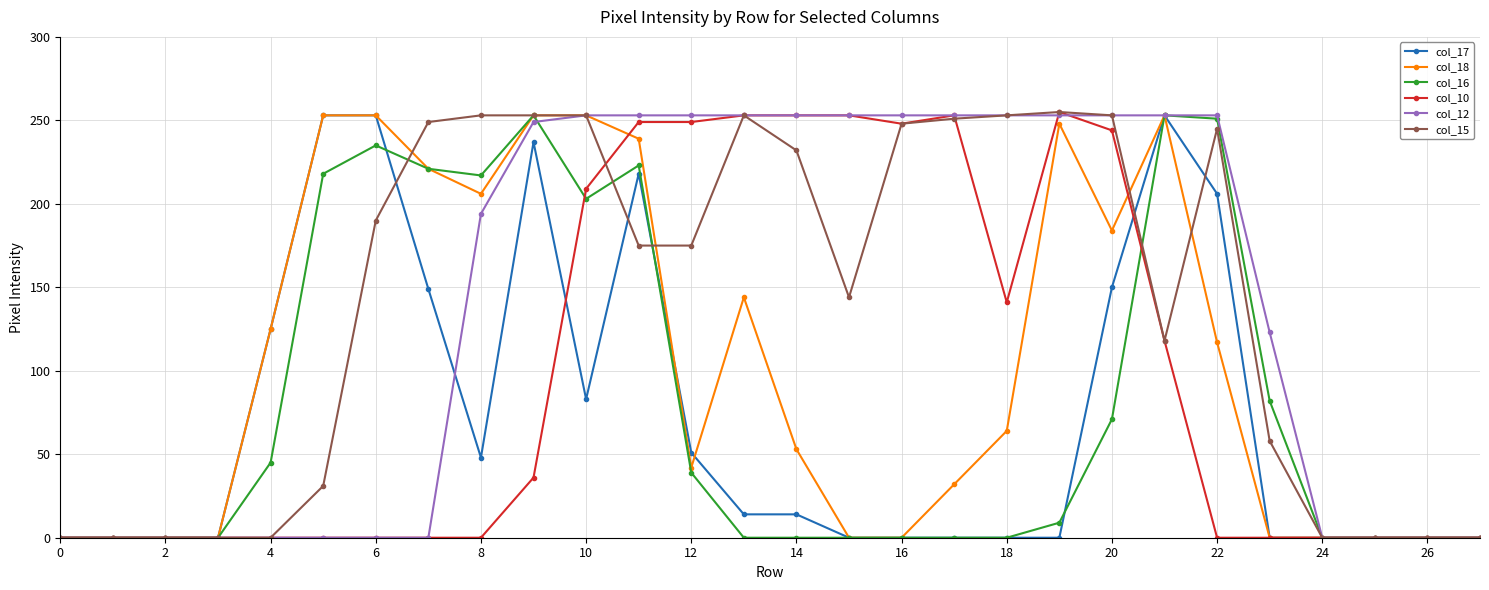

True or false: col_17 has more than 2 interior local peaks.

True